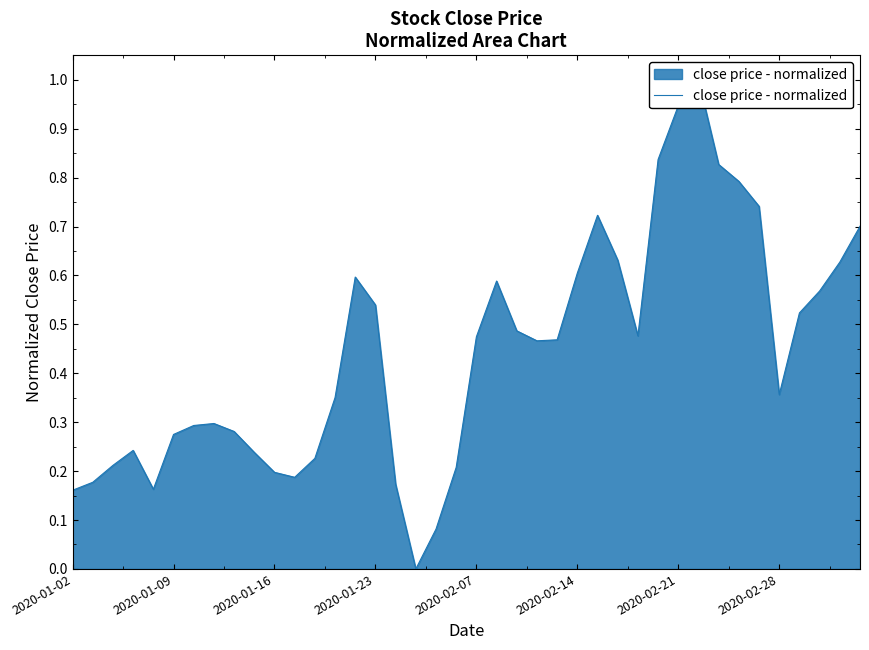

How many positive values are there?

39